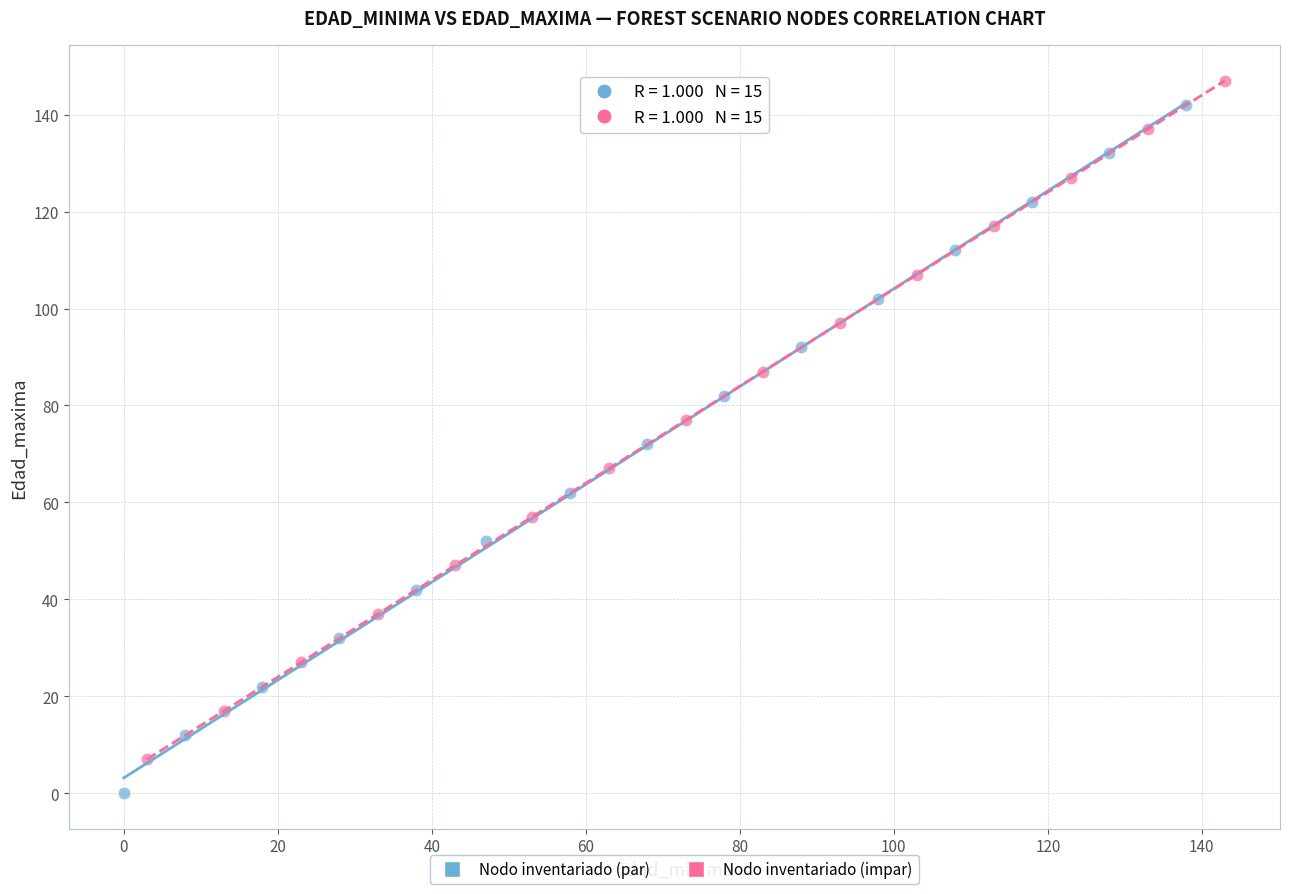

Which series has the widest spread of Y values?

Nodo inventariado (par)